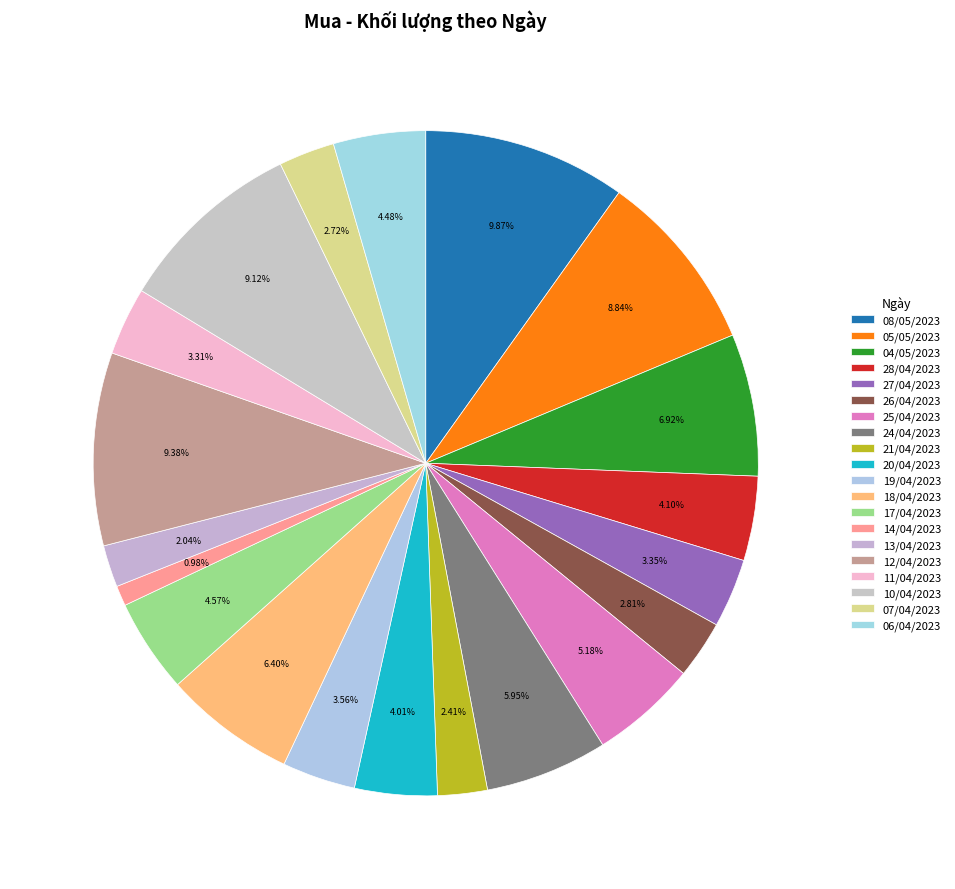

Rank the categories by value from highest to lowest.

08/05/2023, 12/04/2023, 10/04/2023, 05/05/2023, 04/05/2023, 18/04/2023, 24/04/2023, 25/04/2023, 17/04/2023, 06/04/2023, 28/04/2023, 20/04/2023, 19/04/2023, 27/04/2023, 11/04/2023, 26/04/2023, 07/04/2023, 21/04/2023, 13/04/2023, 14/04/2023